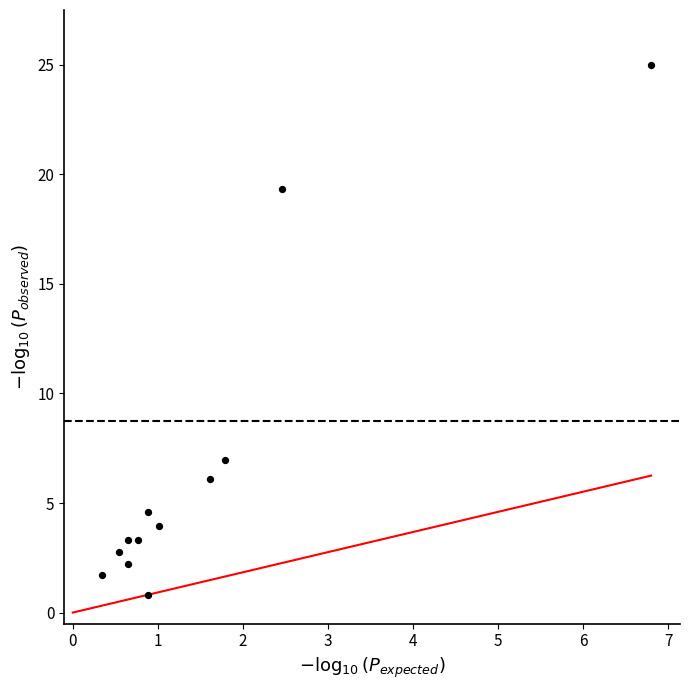

What Y value in the scatter plot is closest to 12?

7.0